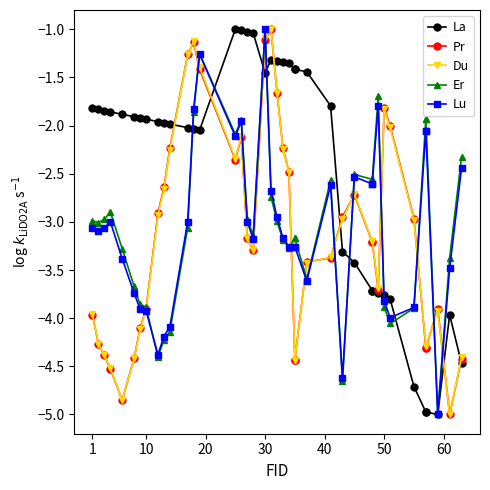

How many lines are shown in the chart?

5